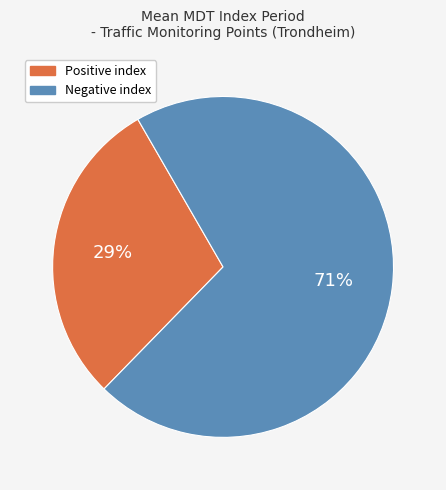

Which has a higher value, Positive index or Negative index?

Negative index